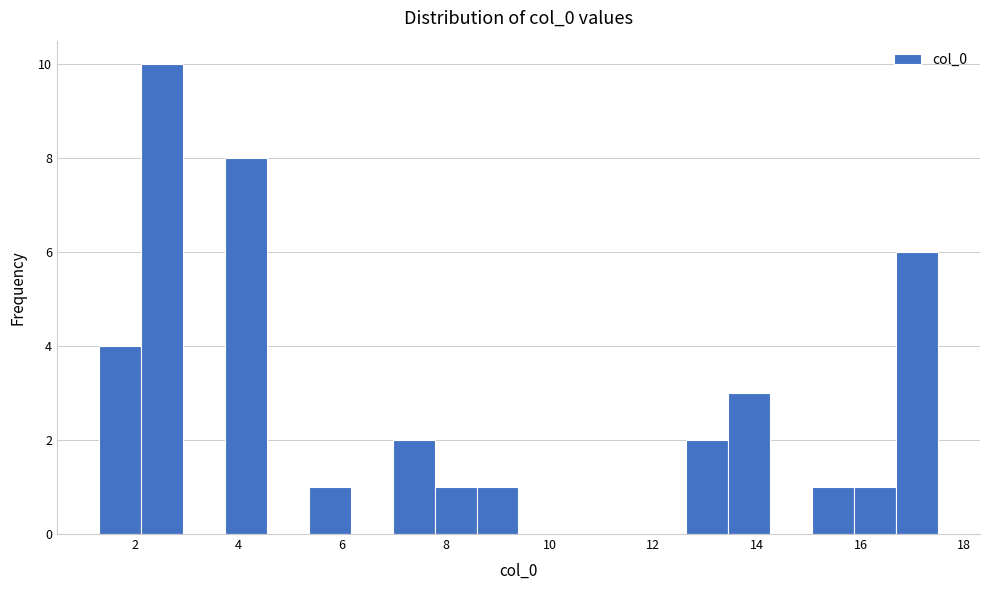

How tall is the bar that spans 7.8 to 8.6 on the x-axis? Neither the bar edges nor the heights are printed on the chart, so give them approximately, as read against the axes.

1